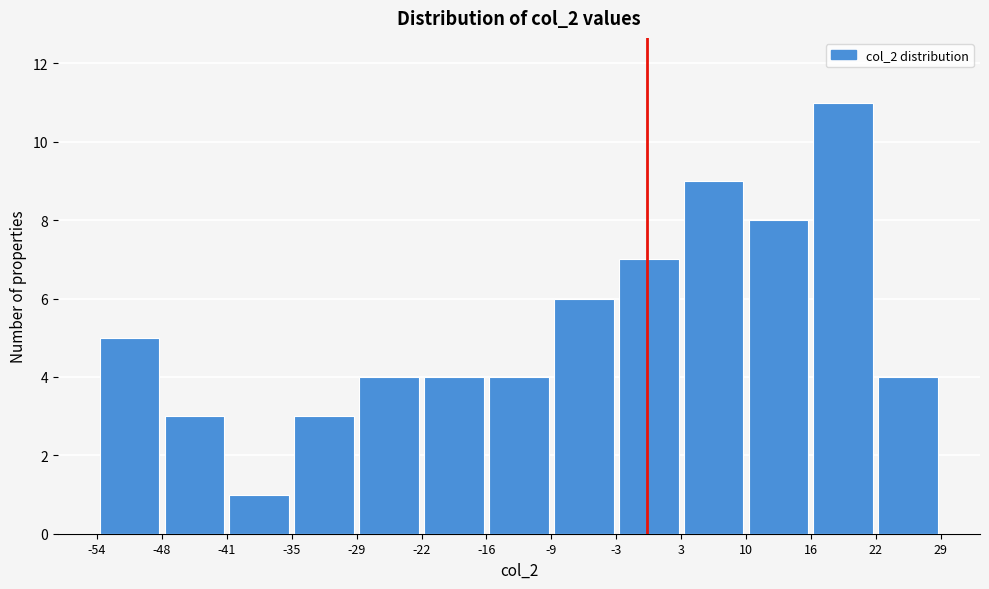

Over which range of the x-axis is the bar tallest?

16 to 22